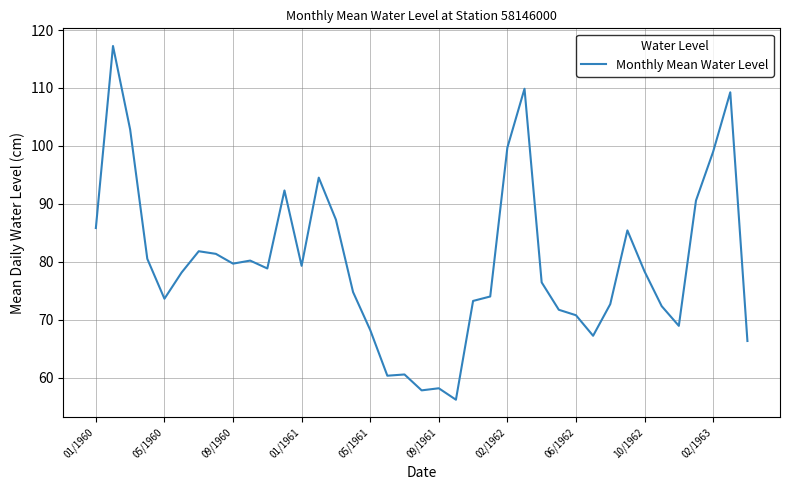

What is the difference between the maximum and minimum values?

61.0